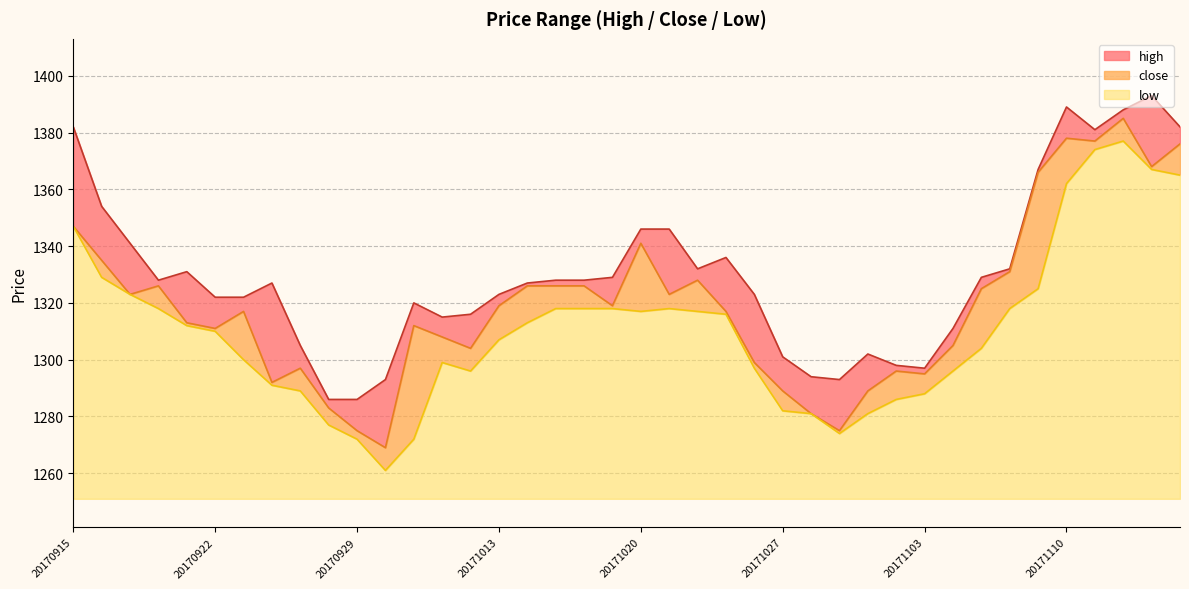

Rank the series at 20170915 from highest to lowest value.

high, close, low